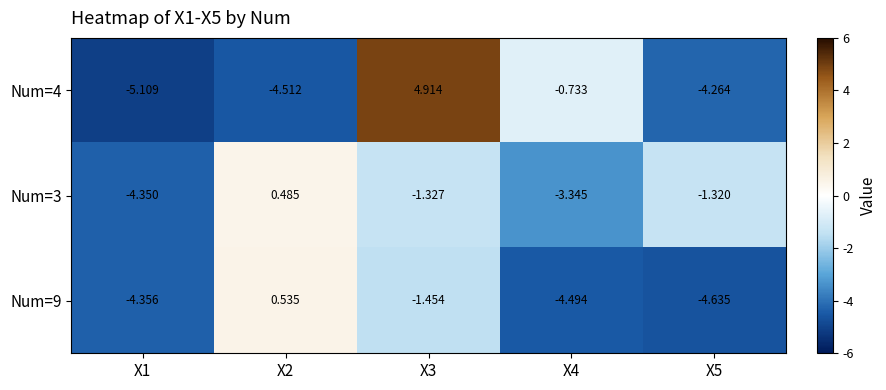

What is the spread (max minus min) of values at X3?

6.4